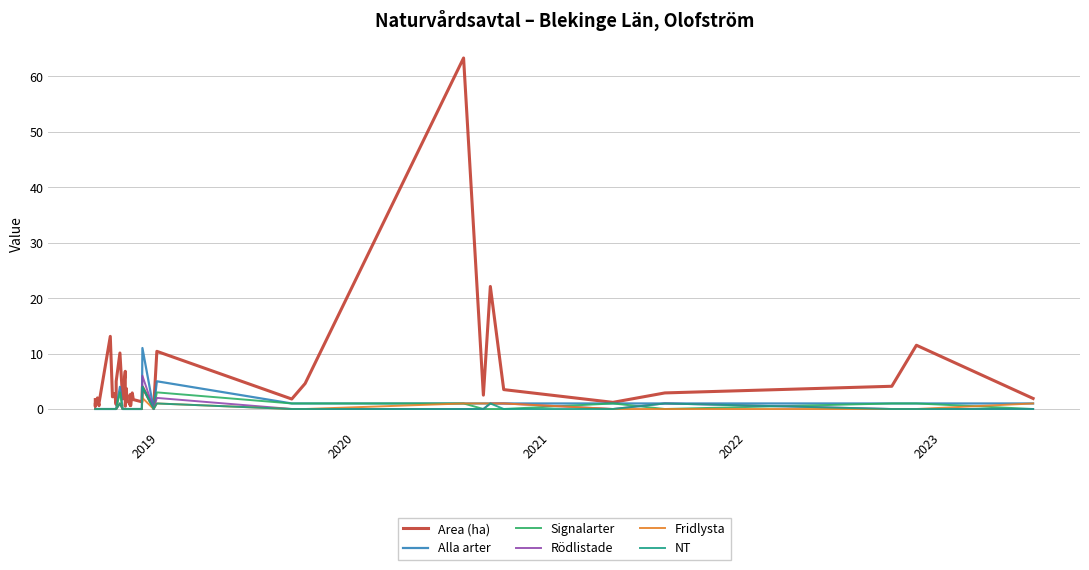

What is the maximum value shown in the chart?

63.3